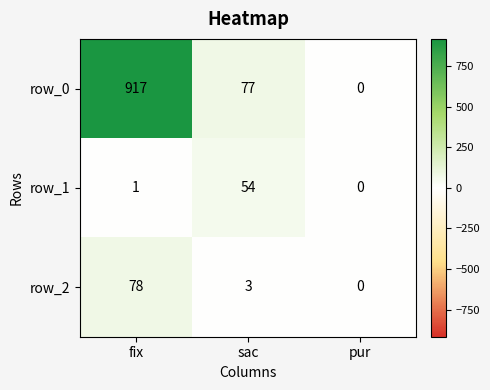

At which category is the sum across all series the highest?

fix